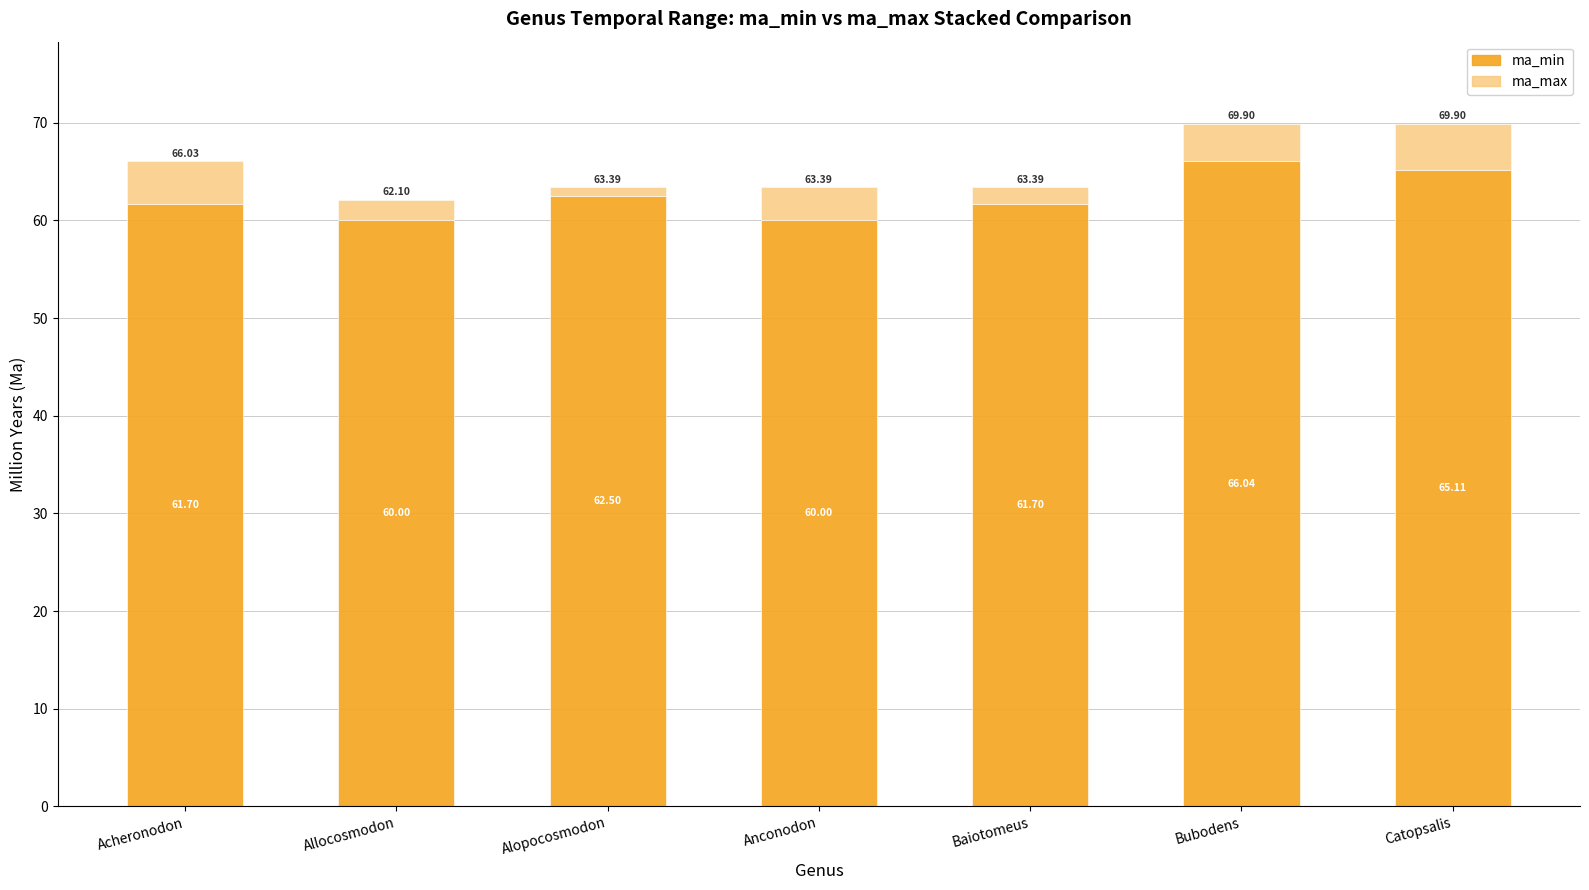

What is the sum of all ma_min values?

437.1